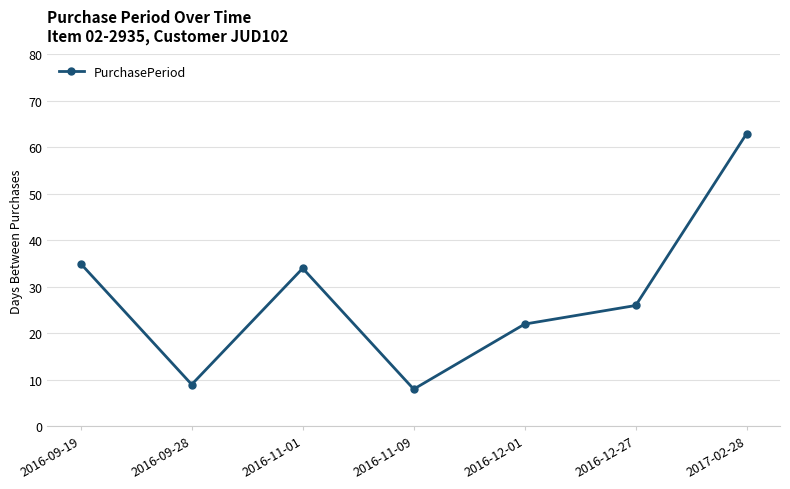

Rank the categories by value from highest to lowest.

2017-02-28, 2016-09-19, 2016-11-01, 2016-12-27, 2016-12-01, 2016-09-28, 2016-11-09